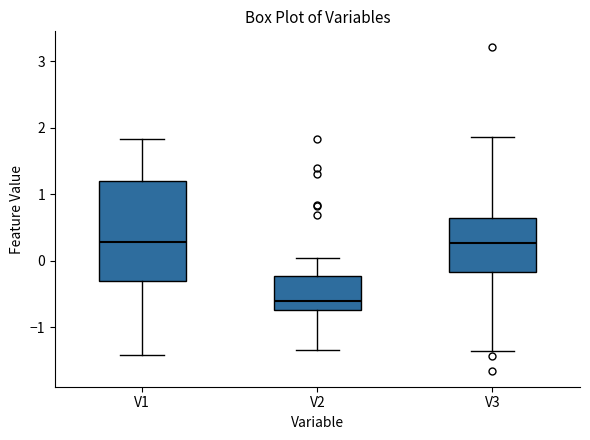

Reading left to right, read every box against the y-axis: the position of its median line, the range the box covers, and the ends of its whiskers. The values are not printed on the chart, so give them approximately, as read against the axis.

V1: median 0.3, box -0.3 to 1.2, whiskers -1.4 to 1.8
V2: median -0.6, box -0.7 to -0.2, whiskers -1.3 to 0.0
V3: median 0.3, box -0.2 to 0.6, whiskers -1.4 to 1.9